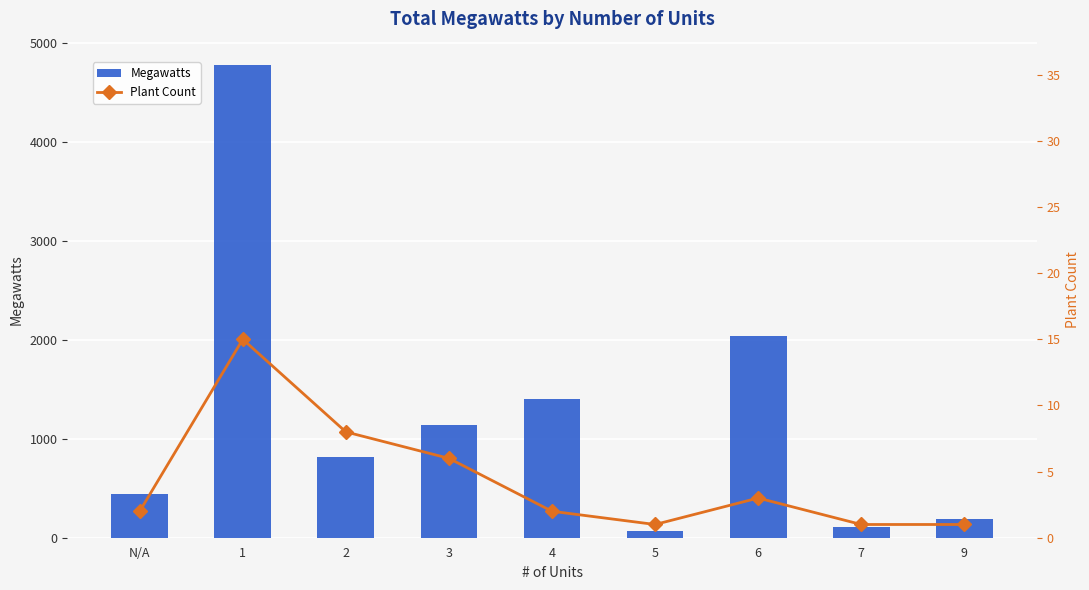

Does the chart contain any negative values?

No